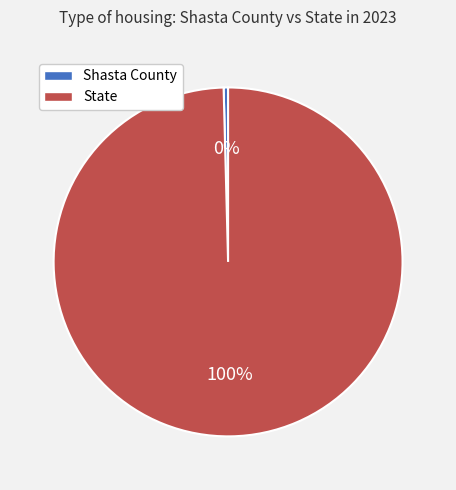

Count the number of slices in the pie.

2